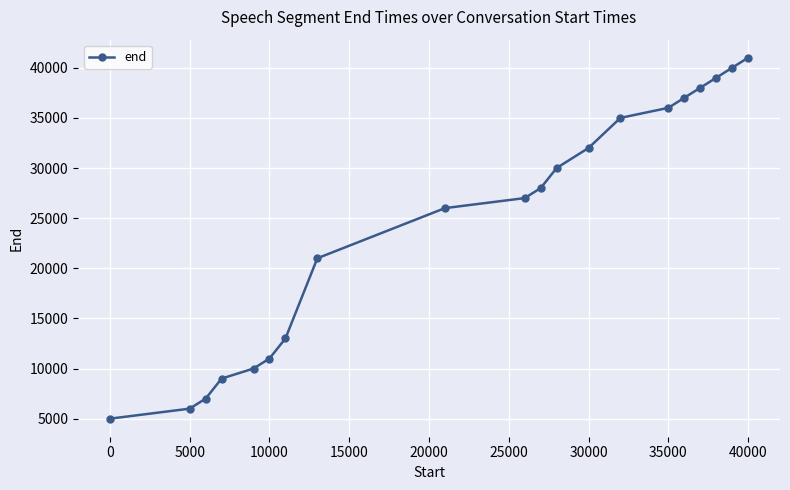

What is the maximum value shown in the chart?

41000